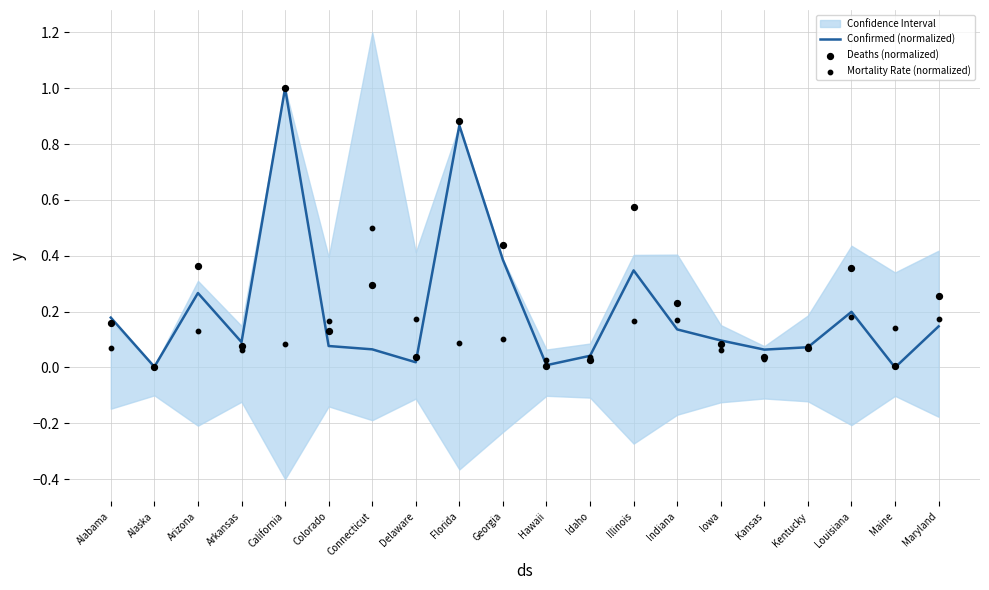

At which category is the sum across all series the highest?

California